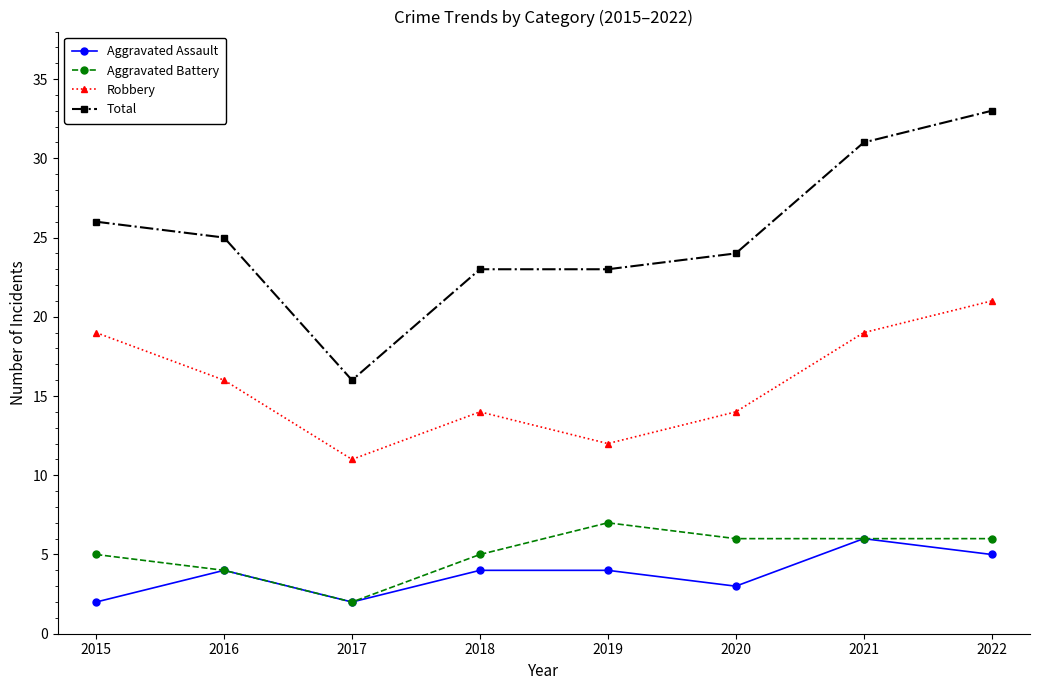

What is the total value across all series at 2017?

31